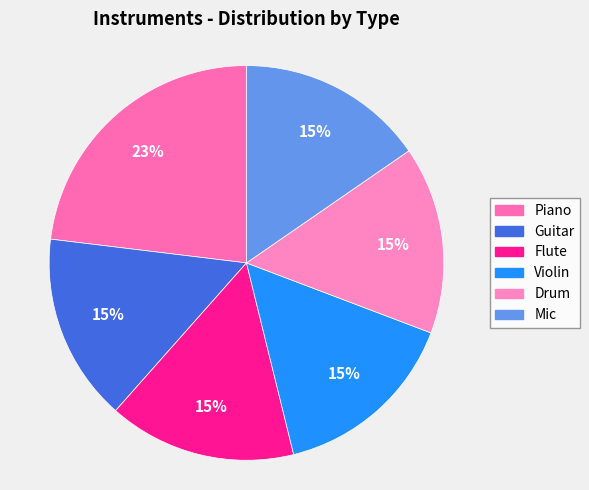

How many segments does this pie chart have?

6